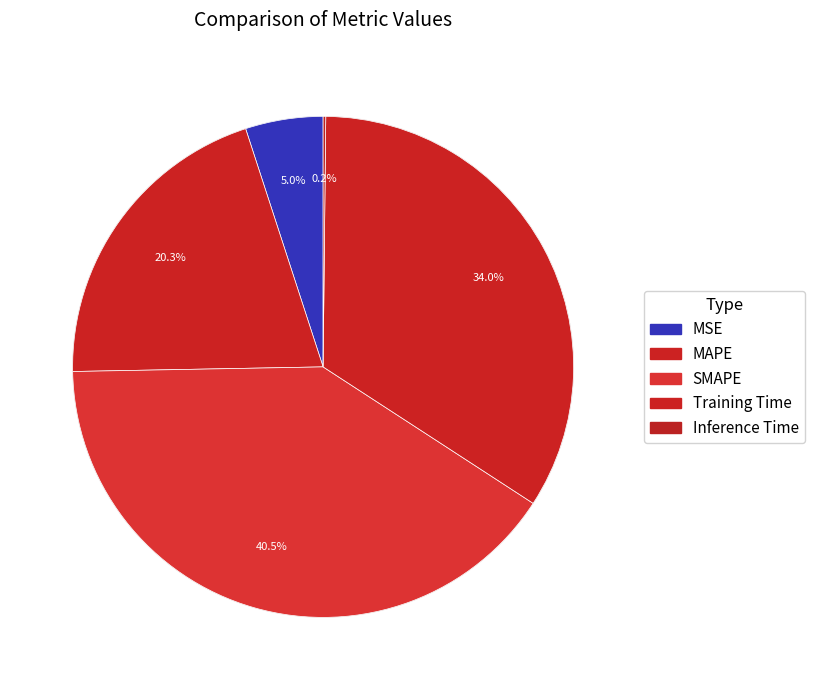

What percentage do MAPE and Training Time together represent?

54.3%